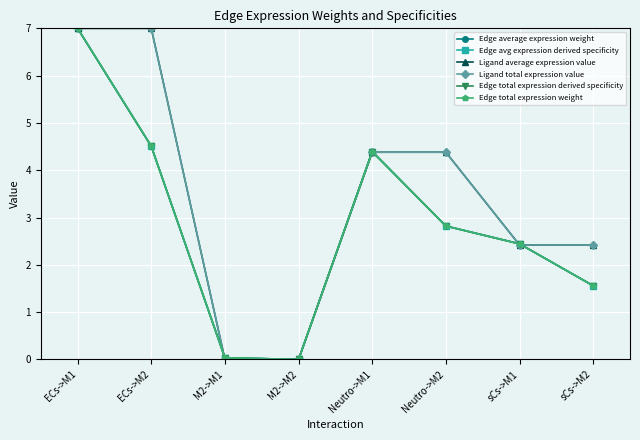

Does the chart have visible grid lines?

Yes